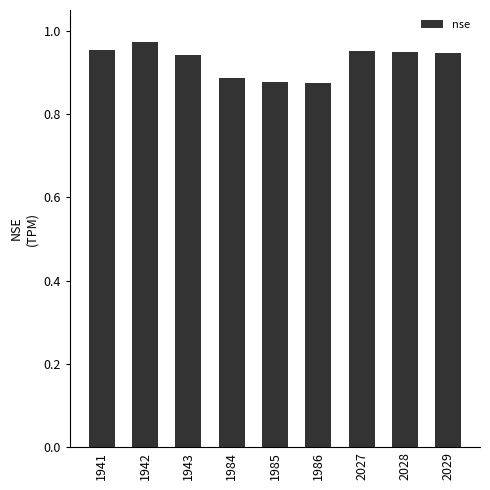

Does the chart contain stacked bars?

No